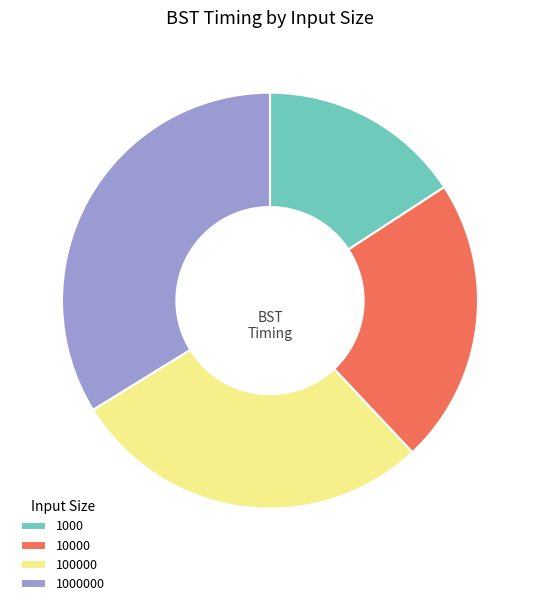

How many slices are in this pie chart?

4